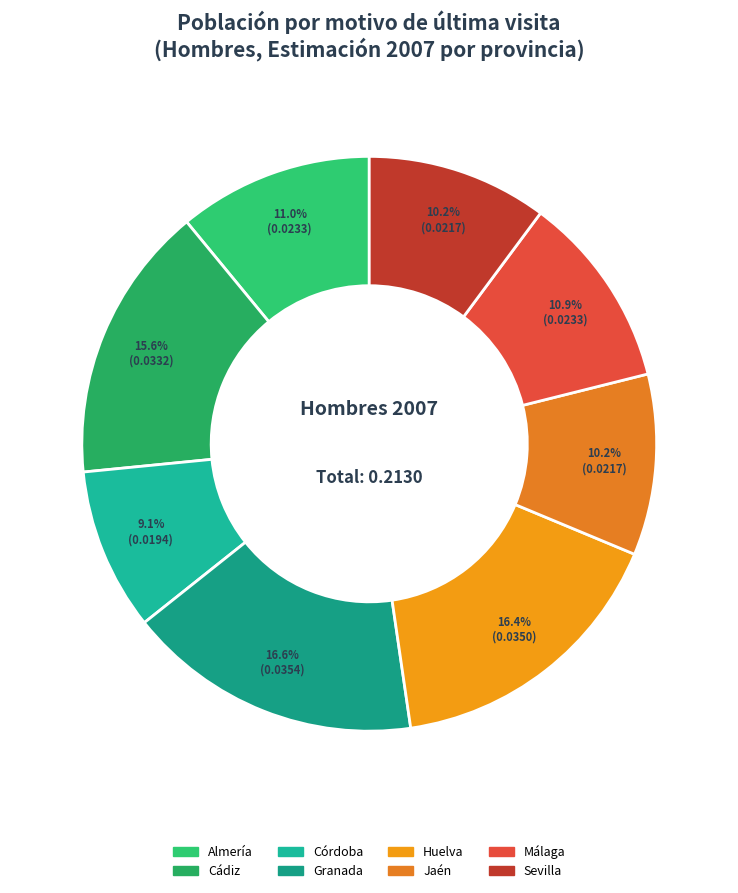

To the nearest percent, what is the average slice percentage?

12%